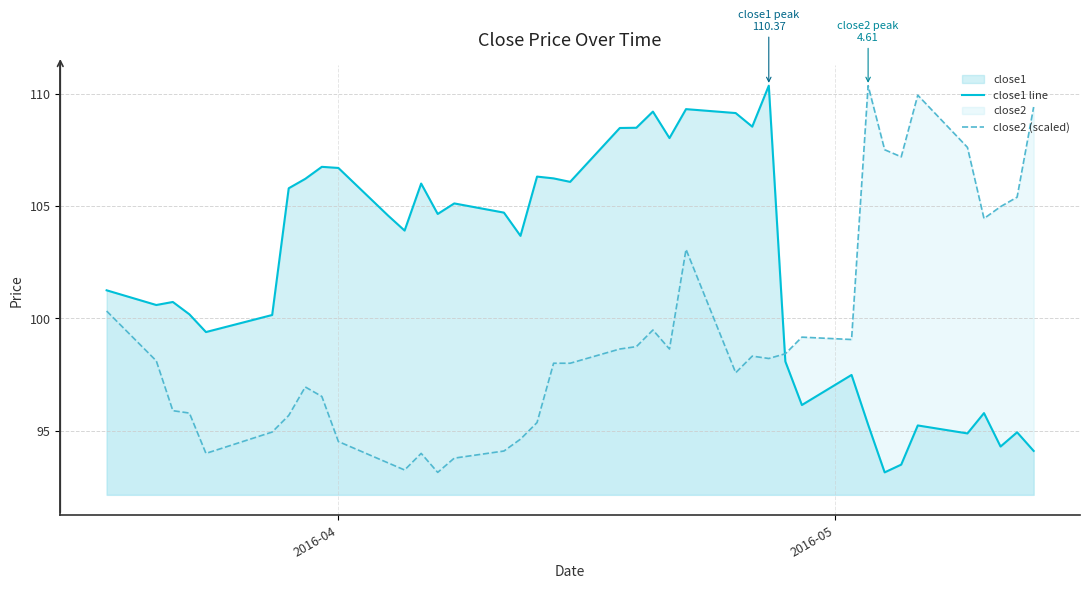

What is the maximum value for close2 (scaled)?

110.4